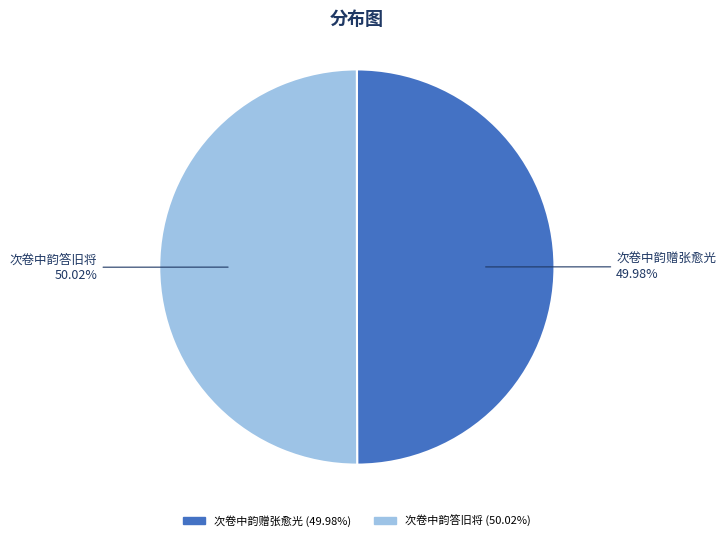

What is the ratio of the value at 次卷中韵赠张愈光 to the value at 次卷中韵答旧将?

1.0